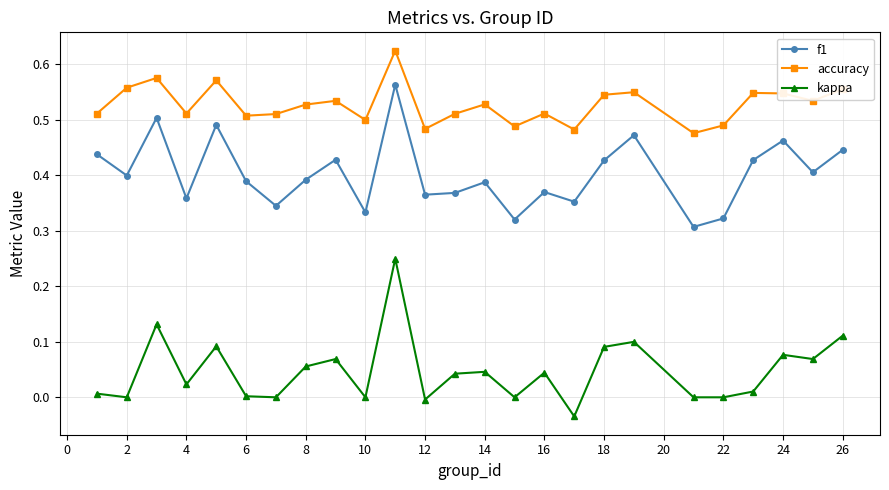

True or false: f1 and kappa cross at least once.

False